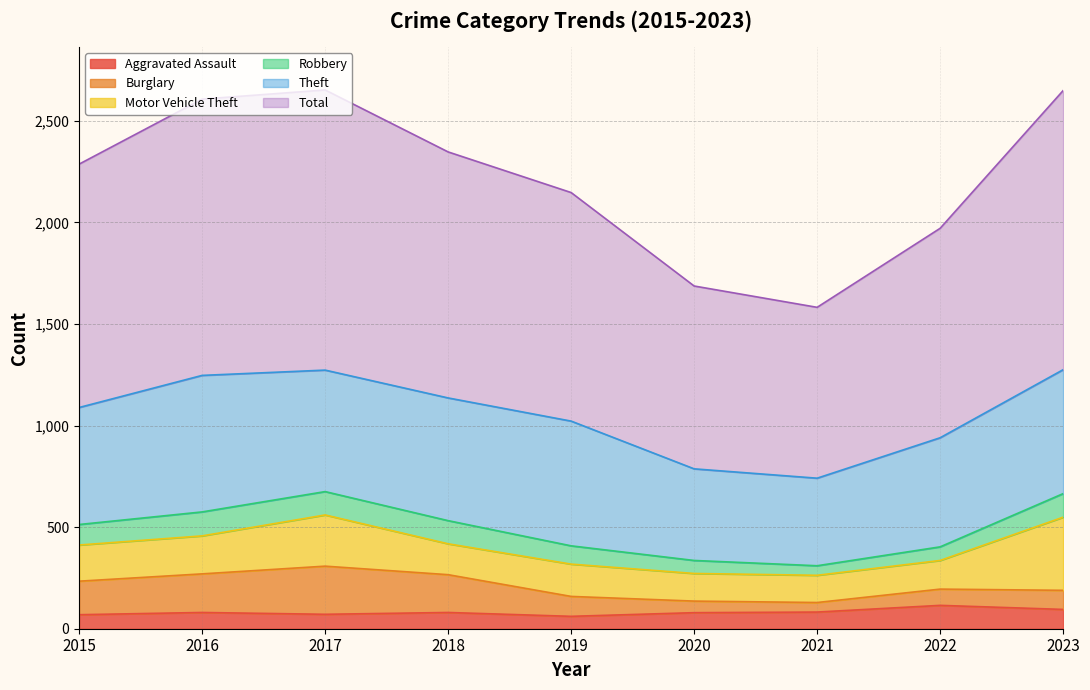

Does the chart display data point markers on the line(s)?

No